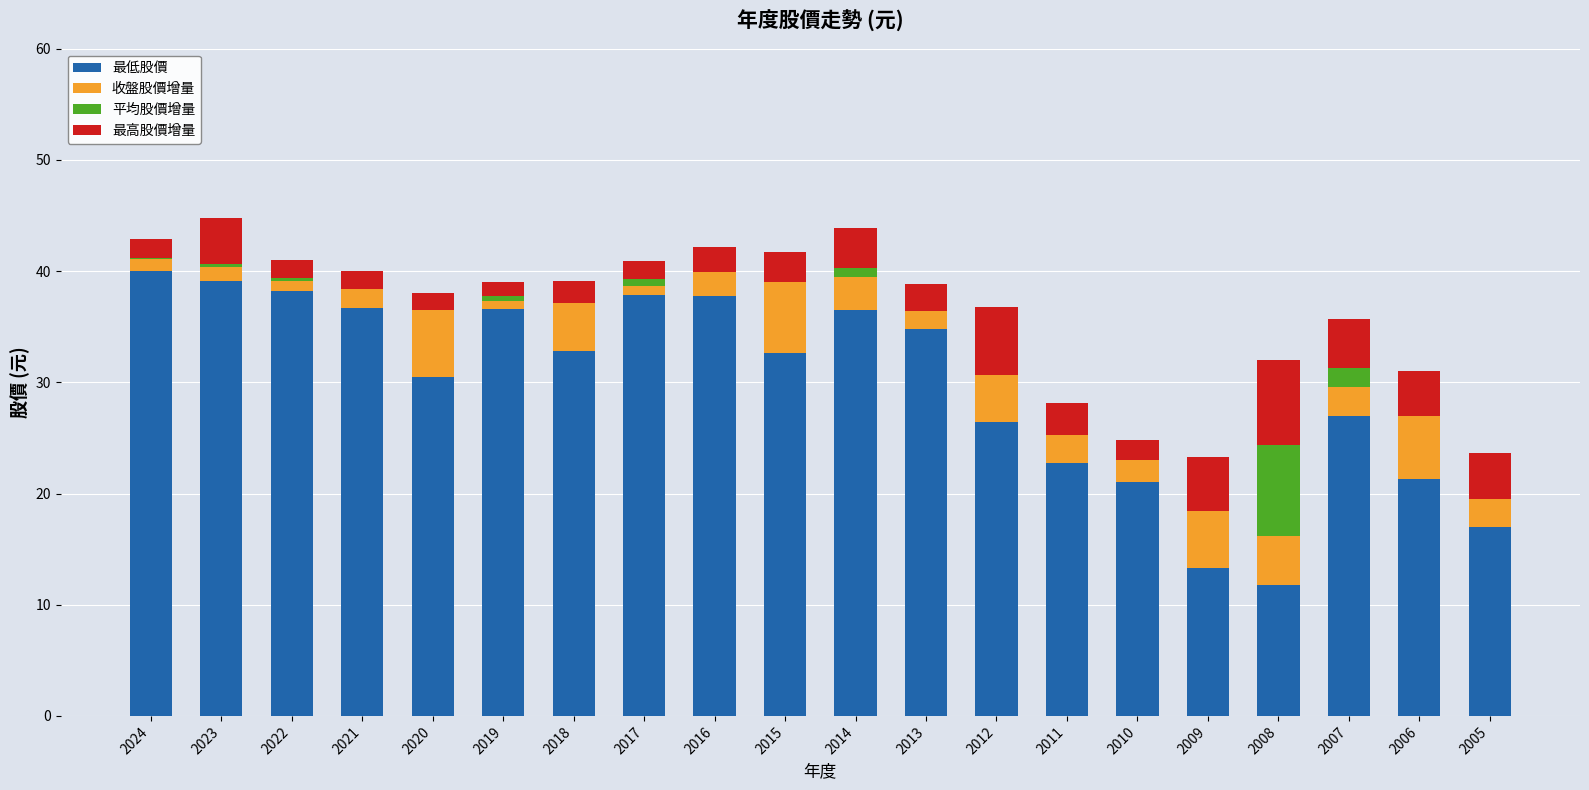

Which has a higher value, 2018 or 2014?

2014